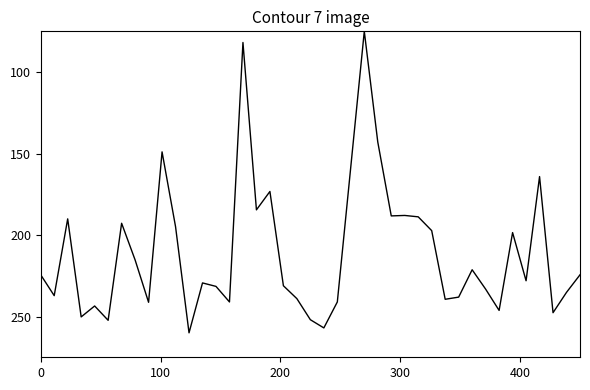

What is the maximum value shown in the chart?

260.0